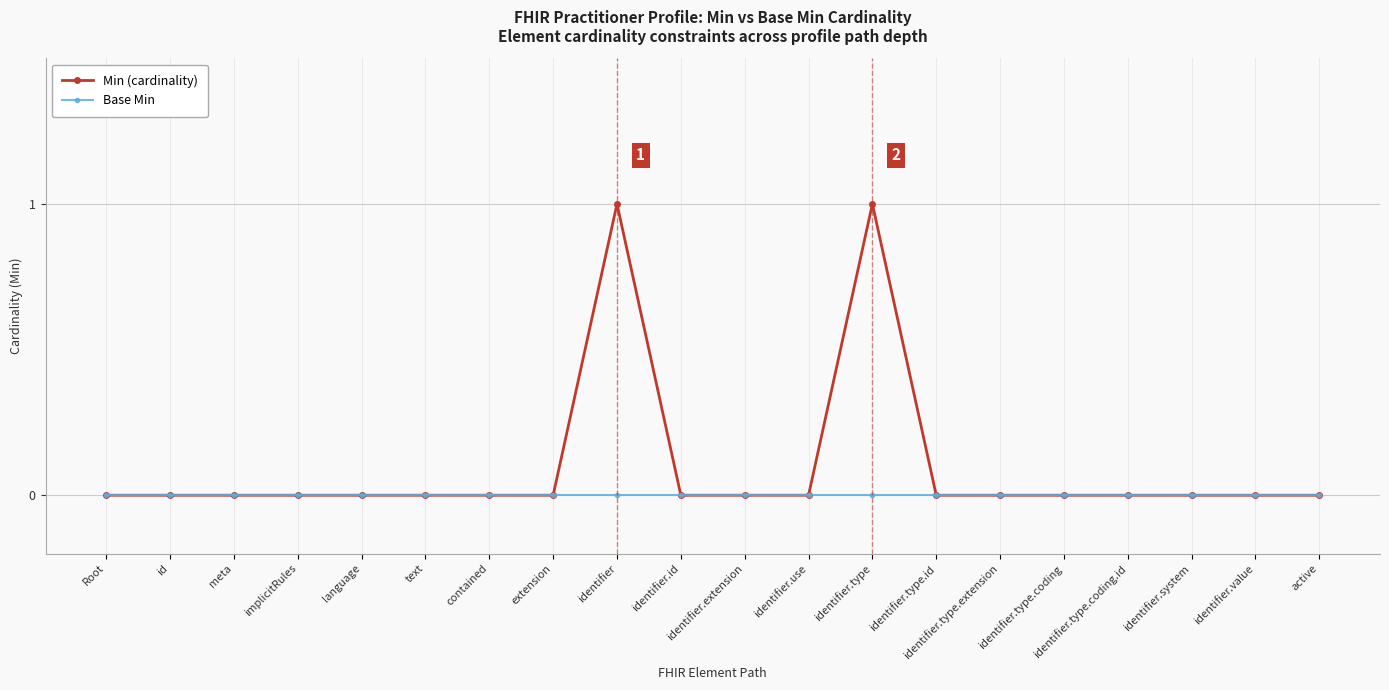

List the series in order of their peak value, lowest first.

Base Min, Min (cardinality)